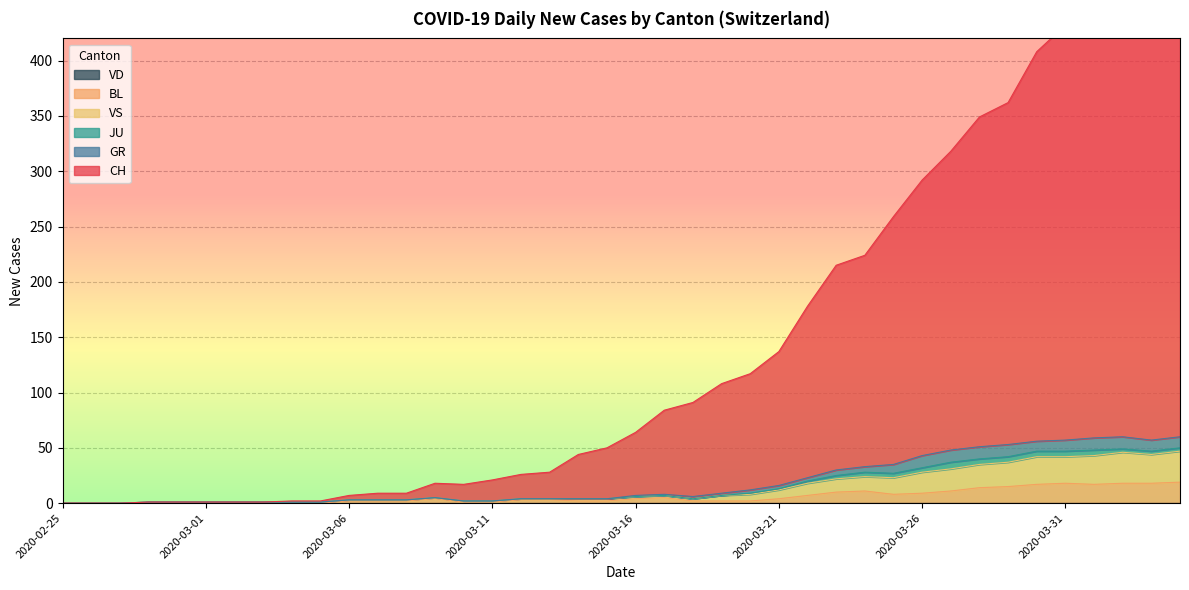

What is the difference between the maximum and minimum values in the BL series?

19